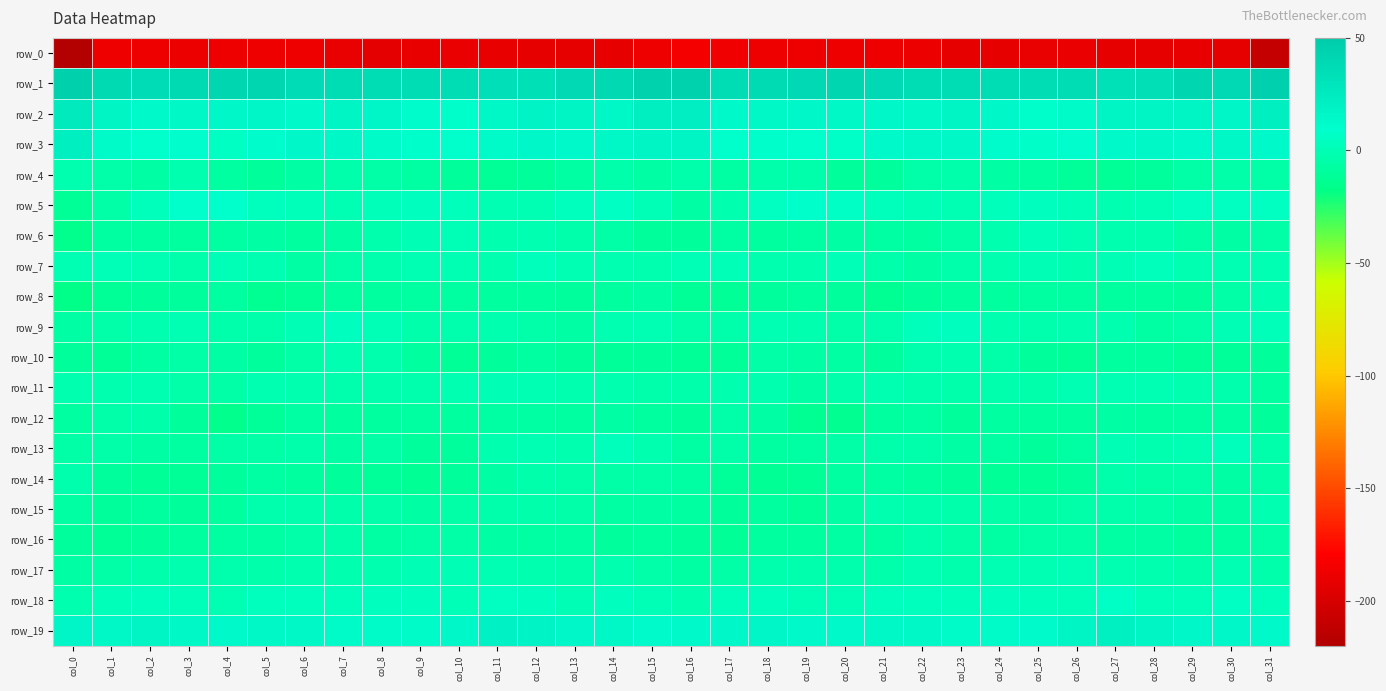

Which series changed the most between col_10 and col_14?

row_13